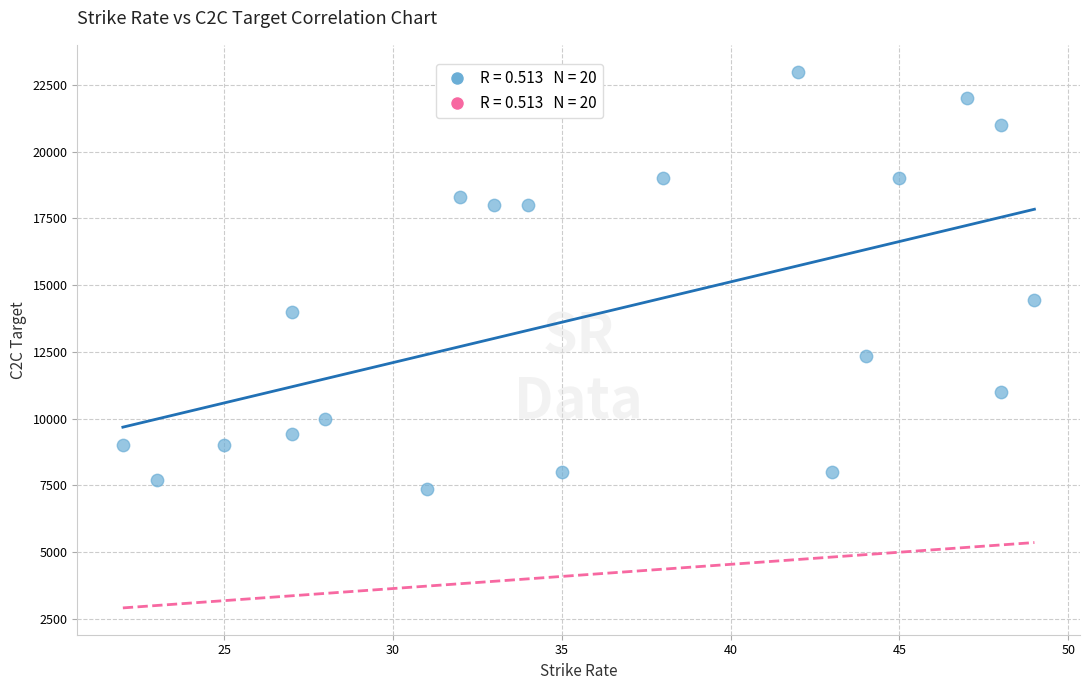

What is the range of X values (max minus min)?

27